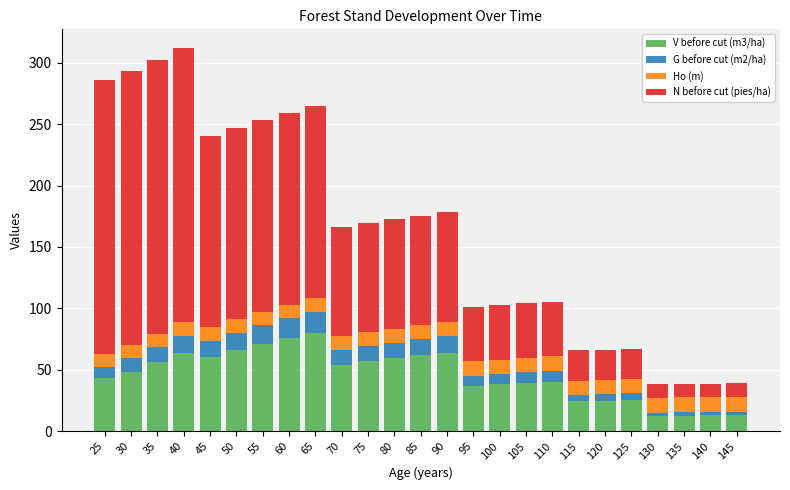

What is the difference between the maximum and minimum values in the V before cut (m3/ha) series?

67.6